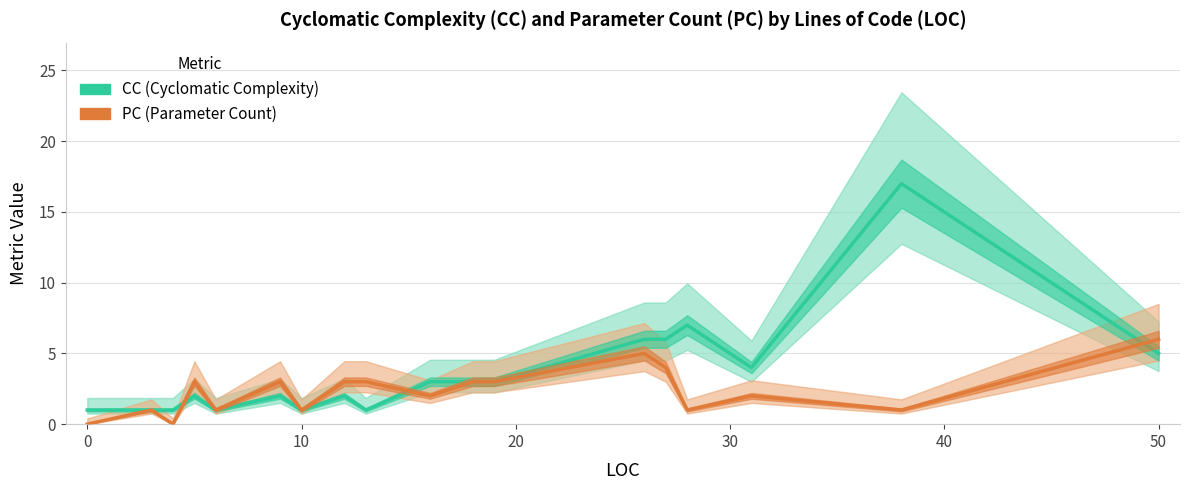

How many data points in PC are above 3?

3